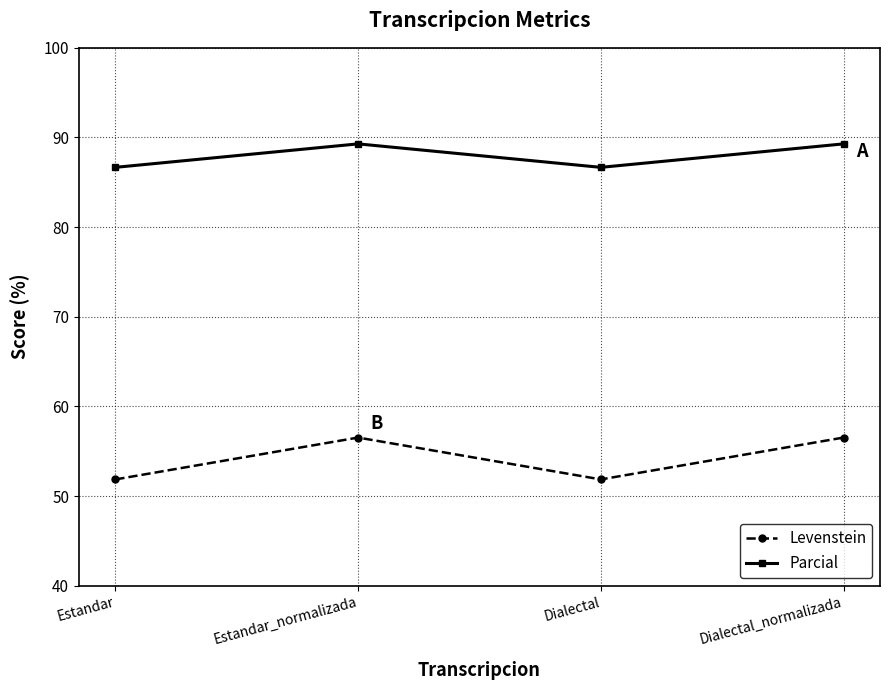

List the series in order of their overall mean, lowest first.

Levenstein, Parcial